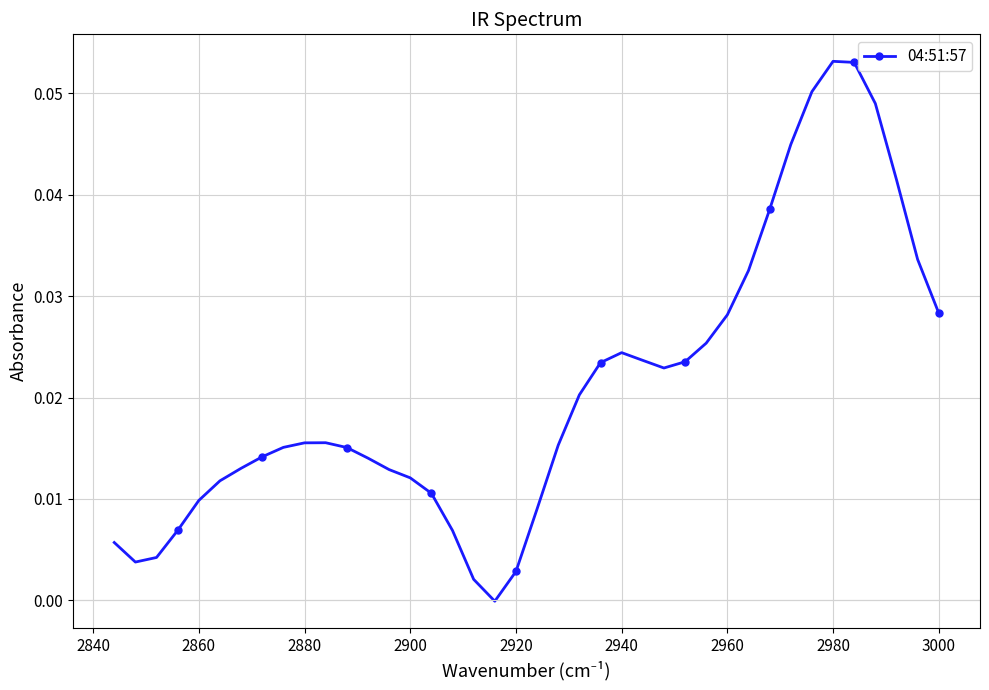

How many lines are shown in the chart?

1